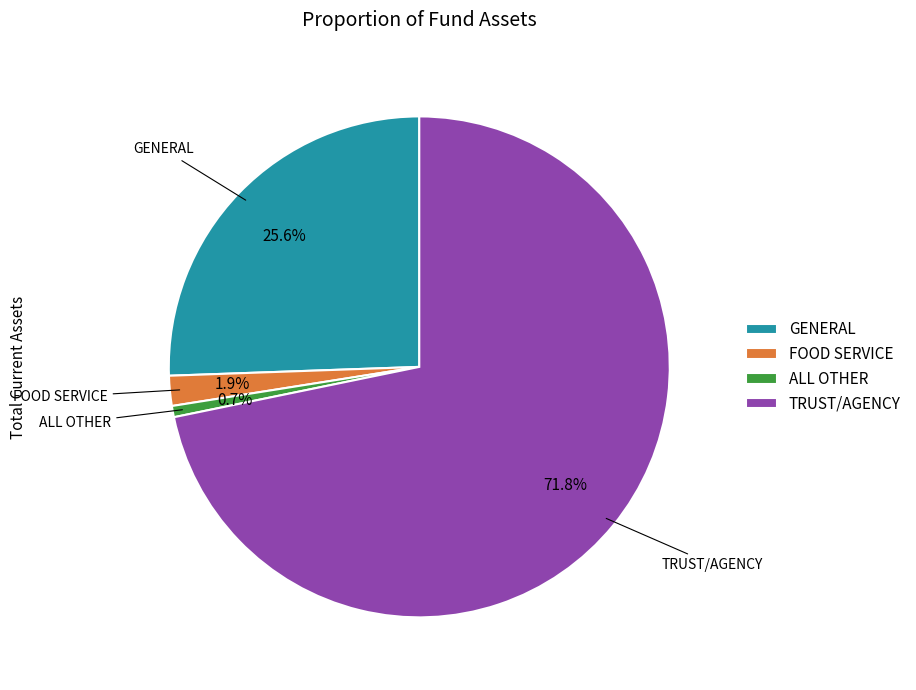

How many slices are in this pie chart?

4